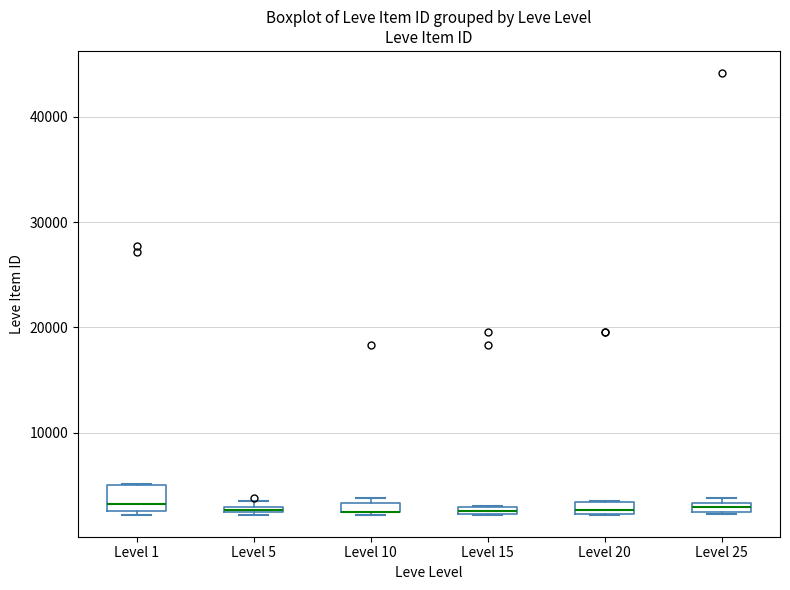

Comparing the boxes themselves (not the whiskers), which one is the tallest?

Level 1